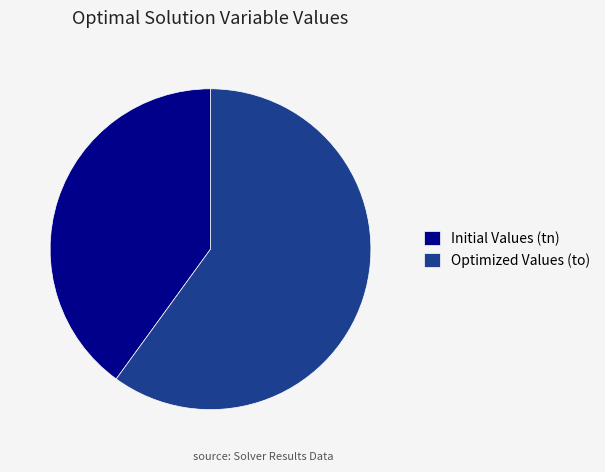

True or false: Initial Values (tn) accounts for 53% of the total.

False